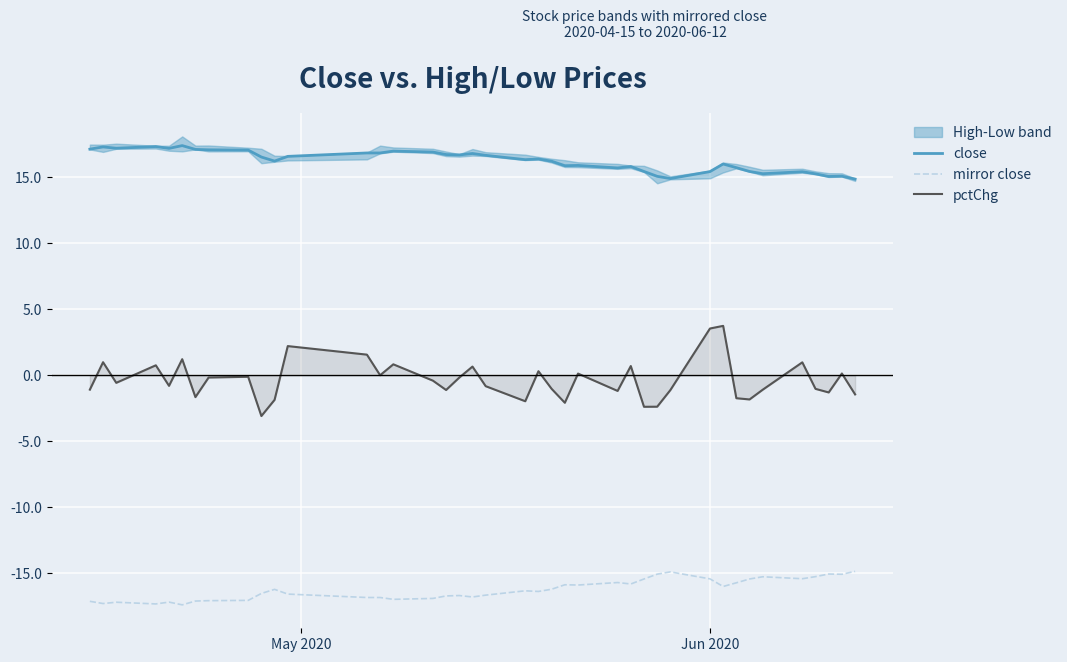

What is the maximum value for mirror close?

-14.9